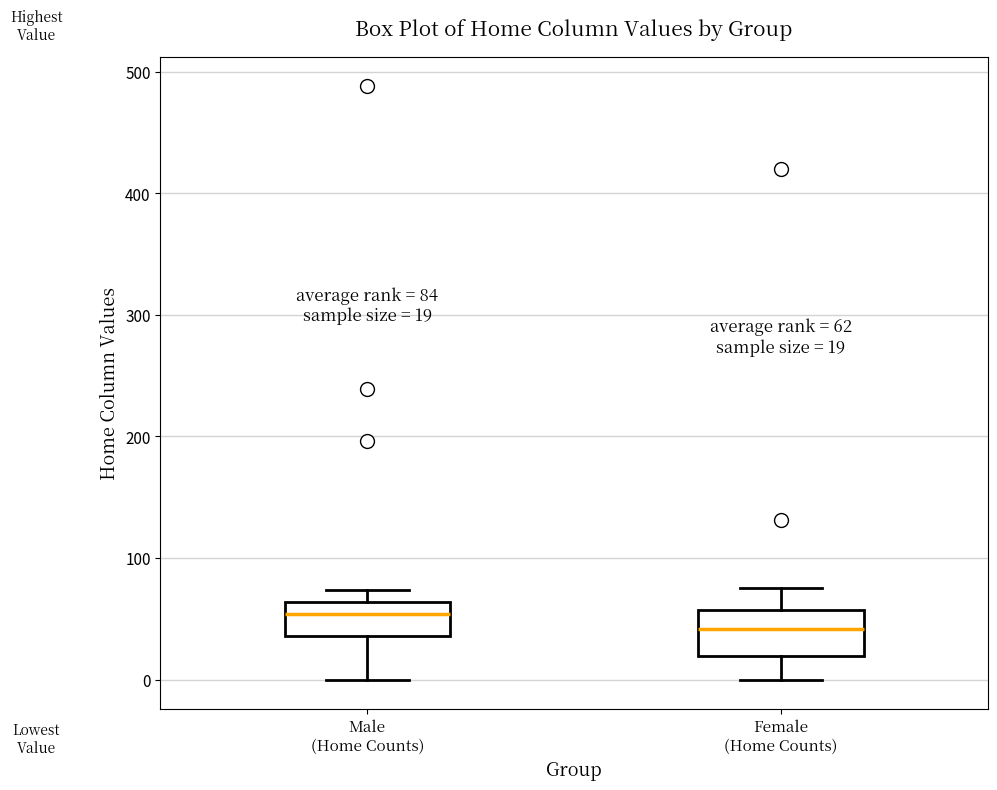

Which box's median line is the lowest?

Female (Home Counts)